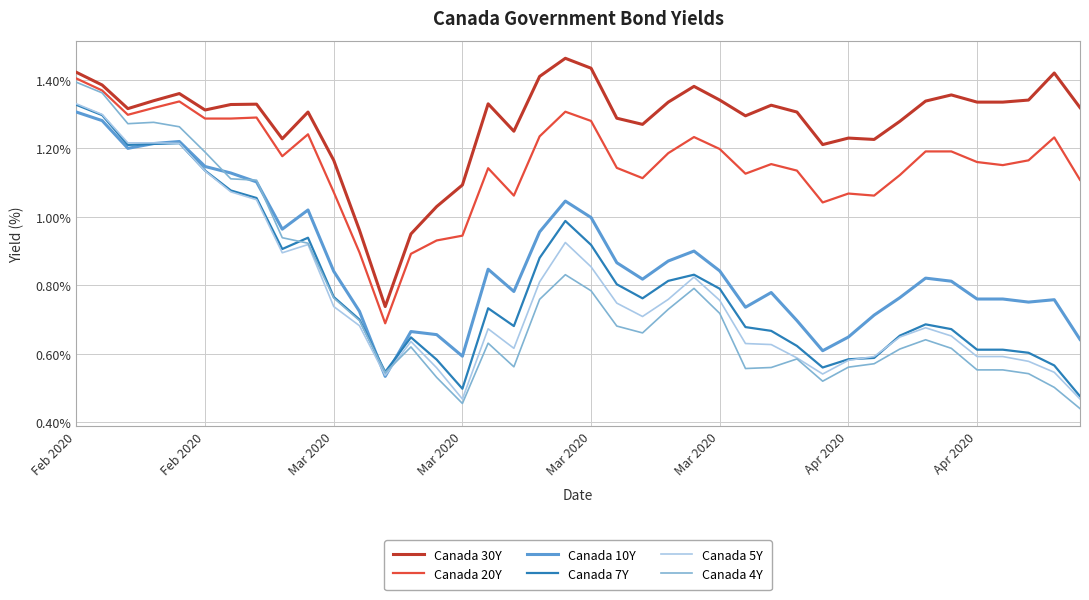

How many values in the Canada 20Y series are below 1?

5